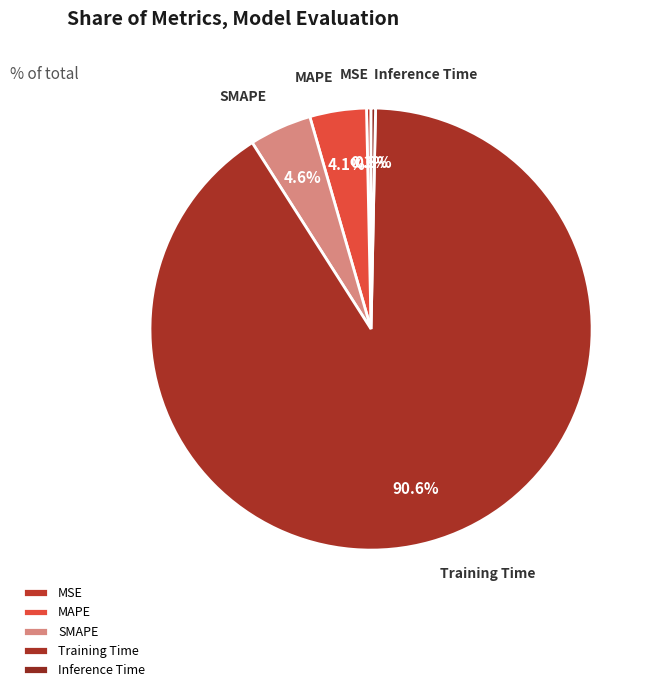

Count the number of slices in the pie.

5